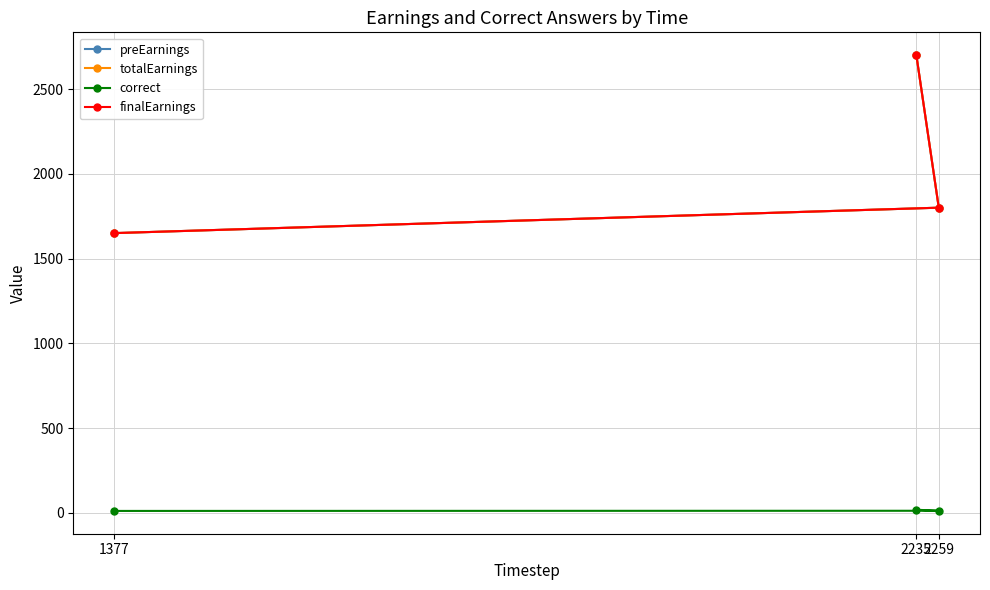

At which category is the sum across all series the highest?

2235